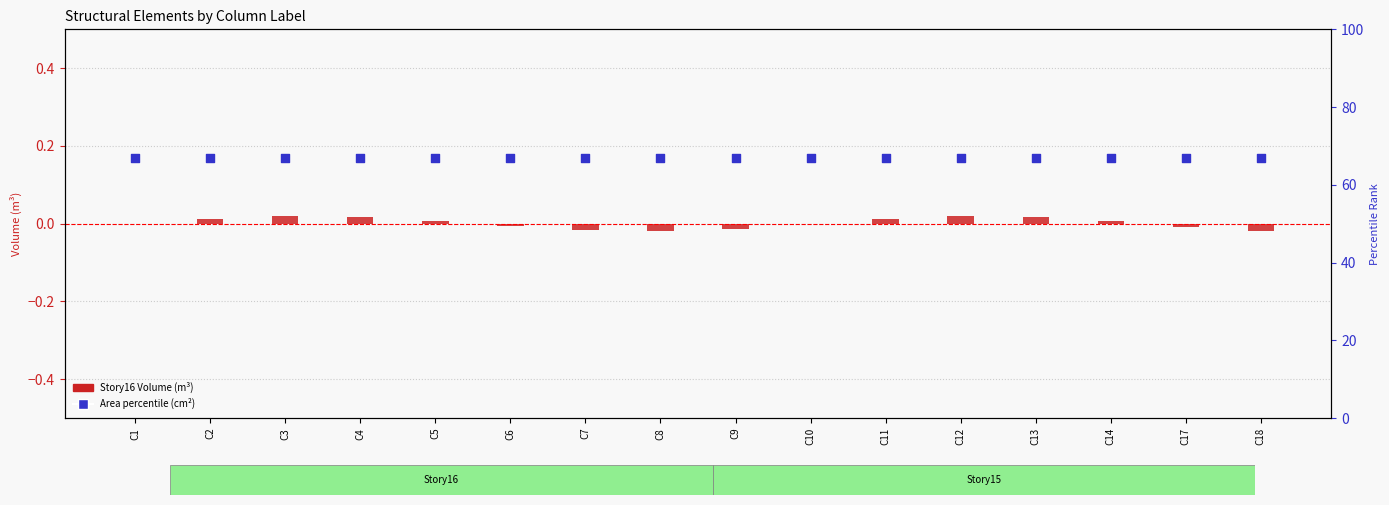

Which series reaches the minimum Y coordinate?

Story16 Volume (m³)